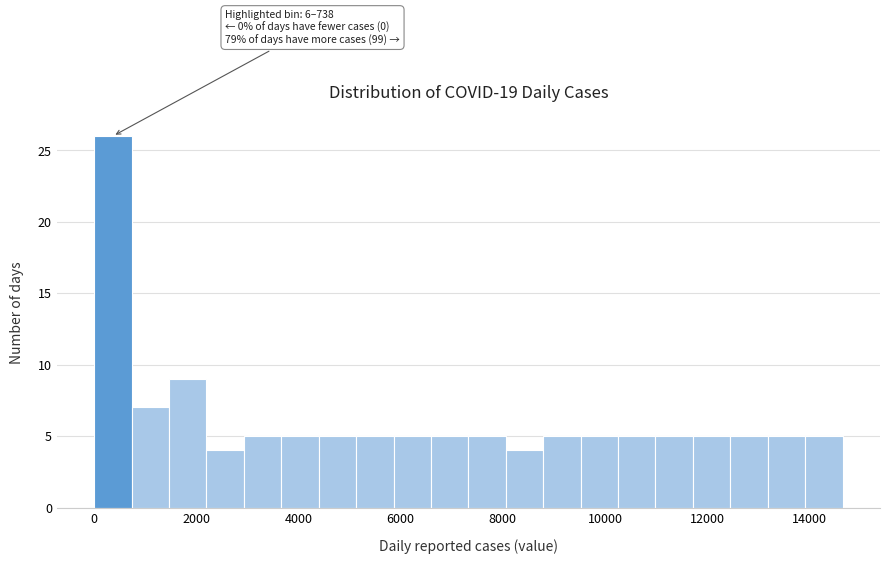

Around what value on the x-axis is the tallest bar? Give the approximate position of its centre, as read against the axis.

400